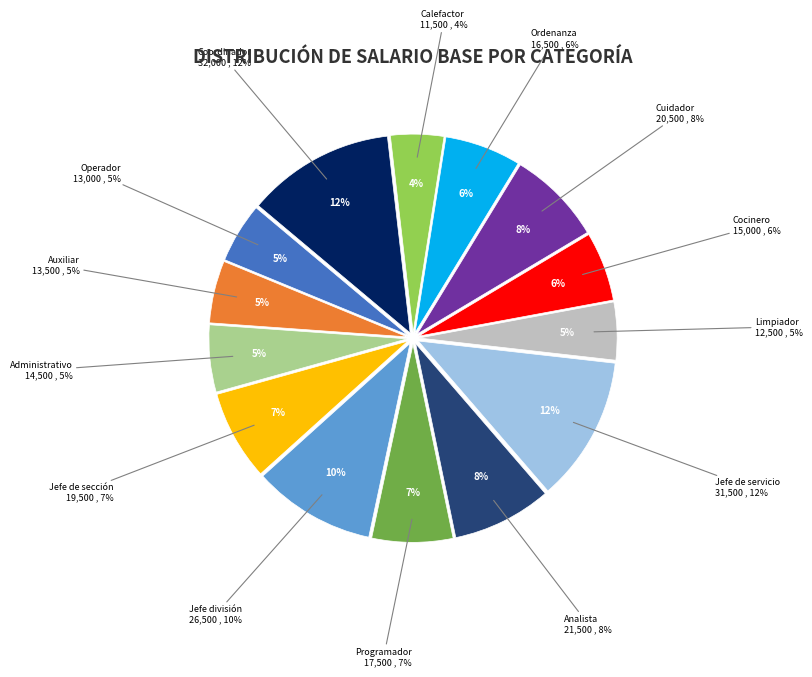

To the nearest percent, what is the combined percentage of Coordinador and Calefactor?

16%